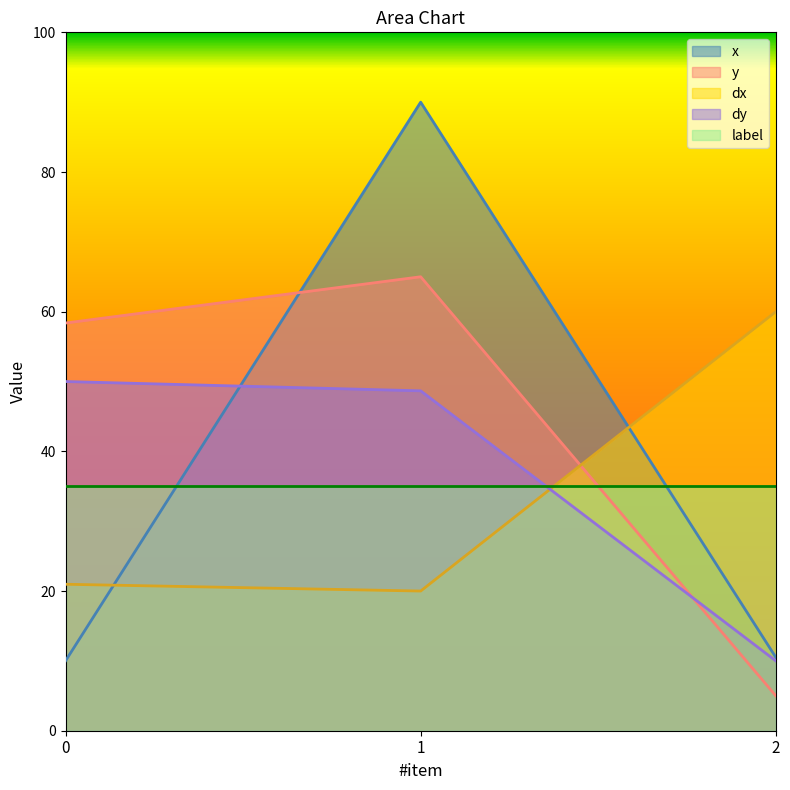

What is the highest value of the x series?

90.0